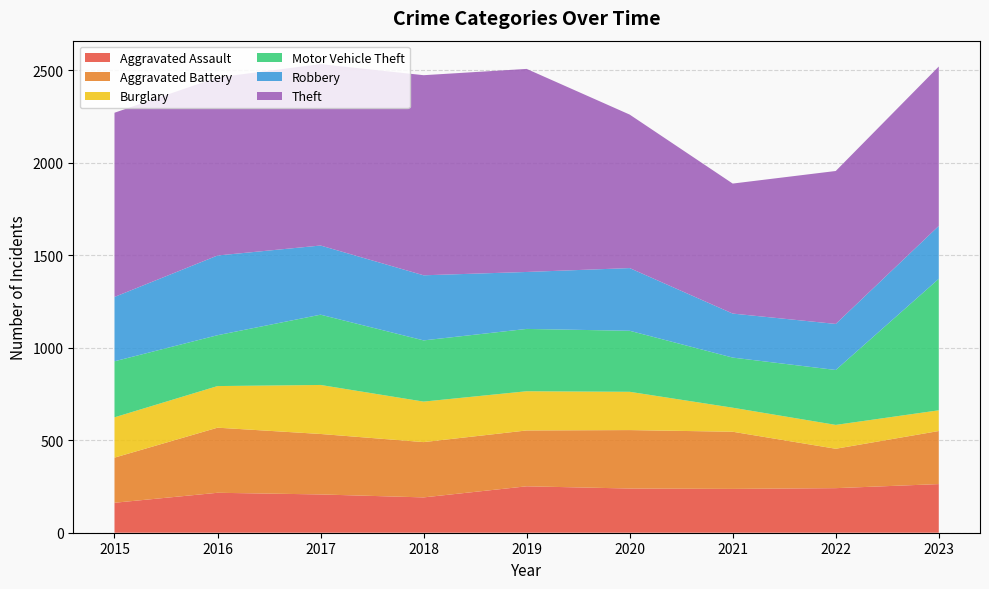

Reading left to right, list all the values displayed in this chart.

Aggravated Assault: 162	216	207	191	251	239	237	241	263
Aggravated Battery: 244	352	327	299	302	316	309	213	287
Burglary: 218	225	265	219	212	207	130	129	112
Motor Vehicle Theft: 303	275	380	331	337	330	271	297	711
Robbery: 348	431	374	352	308	339	238	249	286
Theft: 996	963	981	1082	1098	830	703	827	862